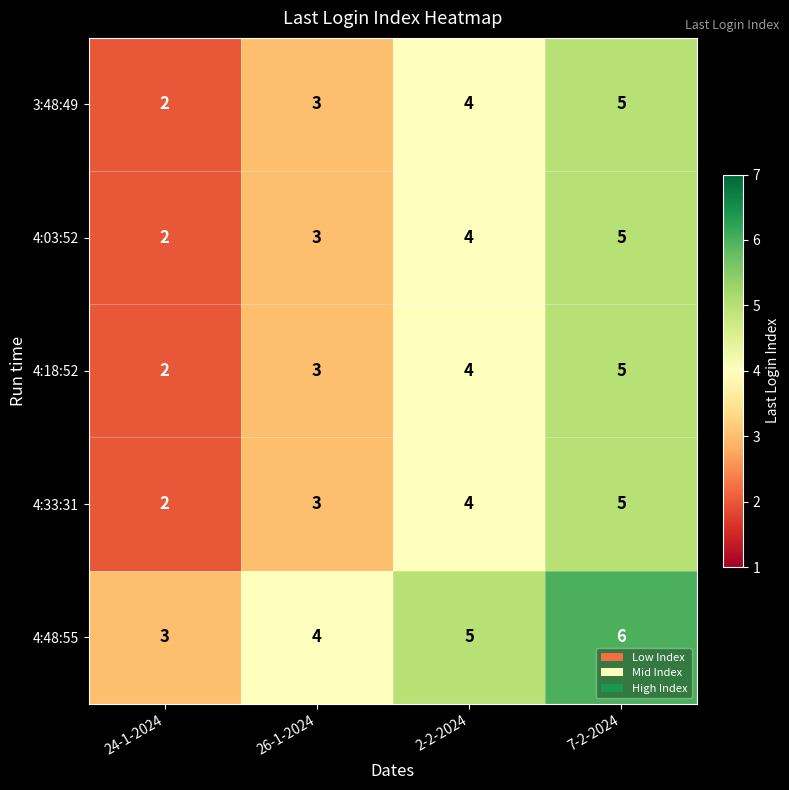

How many data points in 4:18:52 are less than 4?

2